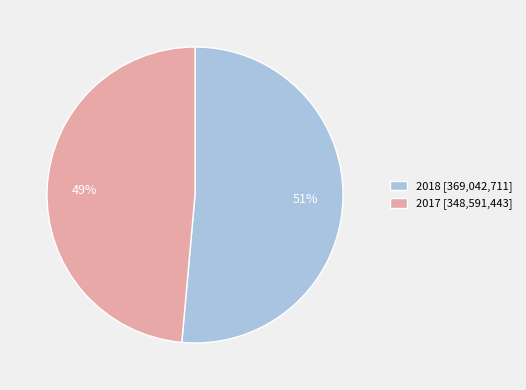

Which slice represents more than half of the pie?

2018